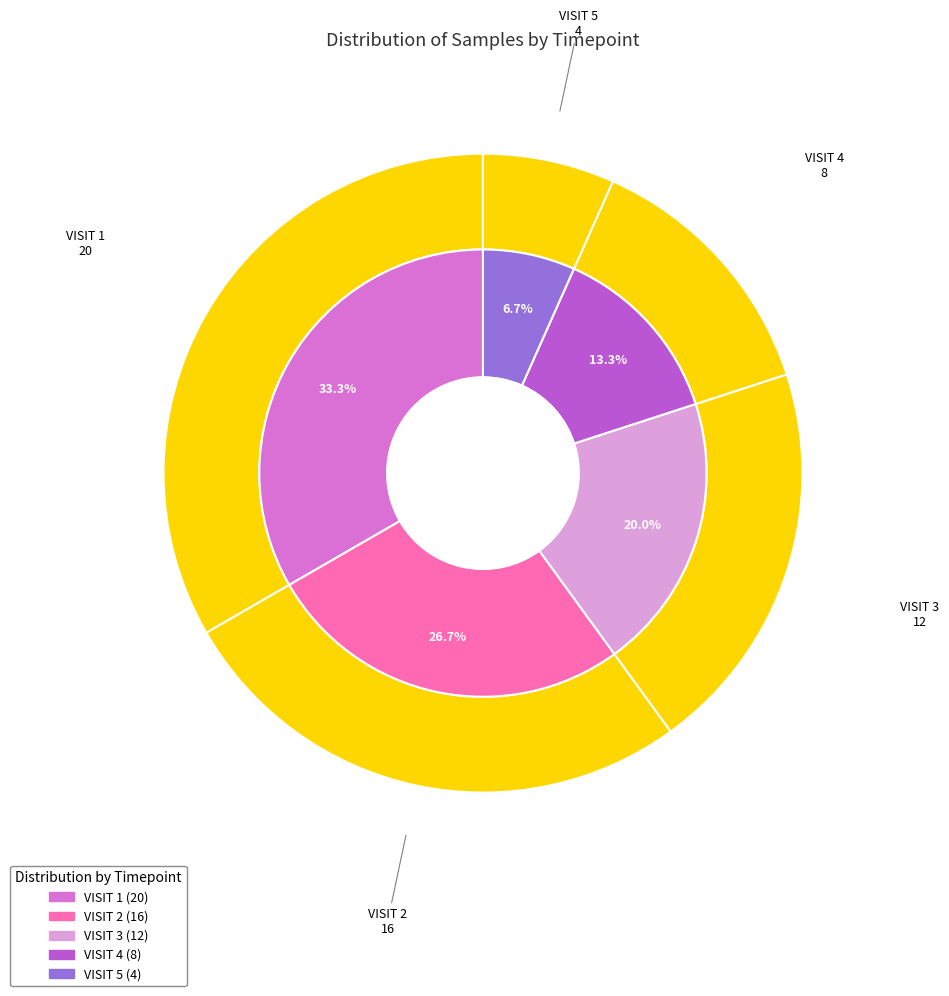

What is the change in value from VISIT 1 to VISIT 4?

-12